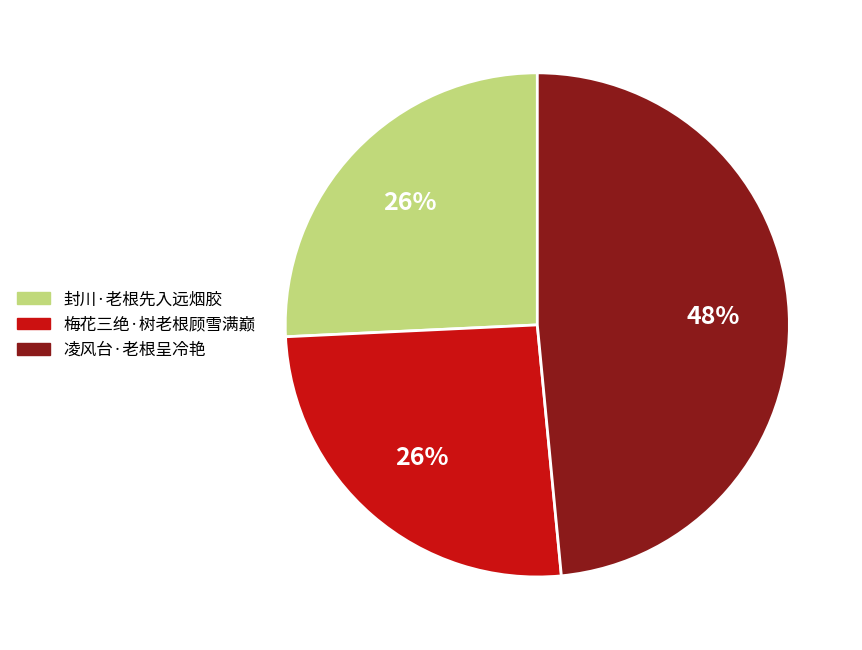

What is the ratio of the value at 梅花三绝·树老根顾雪满巅 to the value at 封川·老根先入远烟胶?

1.0